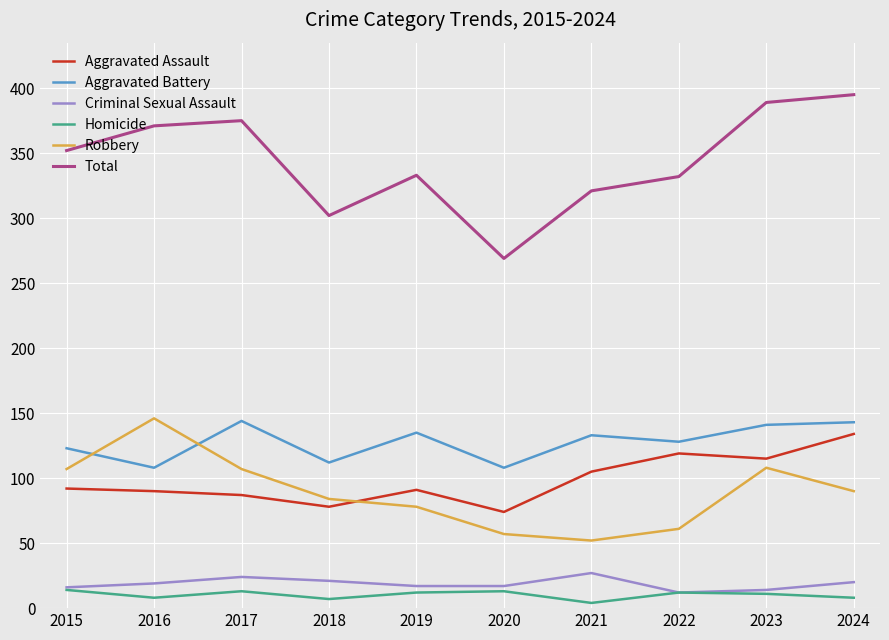

What is the spread (max minus min) of values at 2017?

362